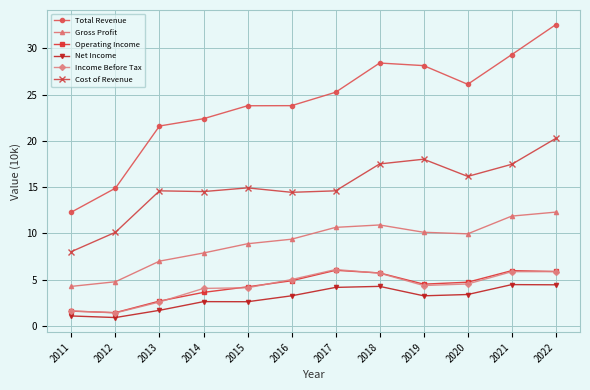

What is the value of the Operating Income point at the 10th from the left?

4.7